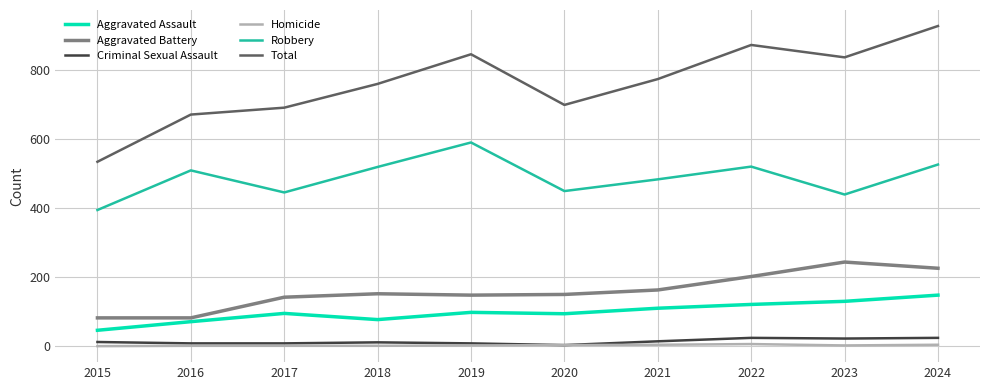

True or false: Aggravated Assault and Total cross at least once.

False